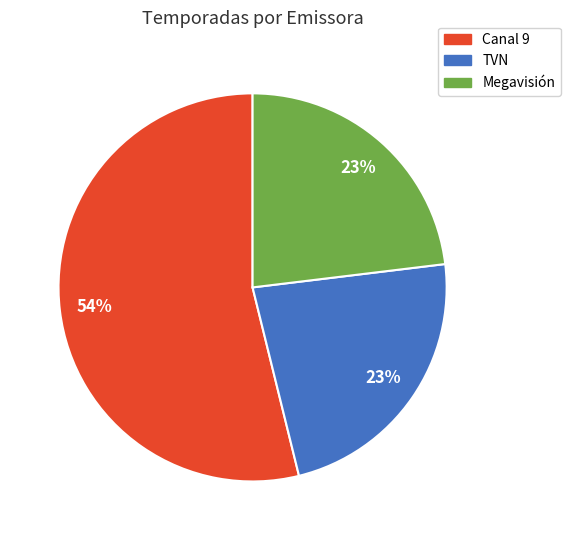

How many segments does this pie chart have?

3